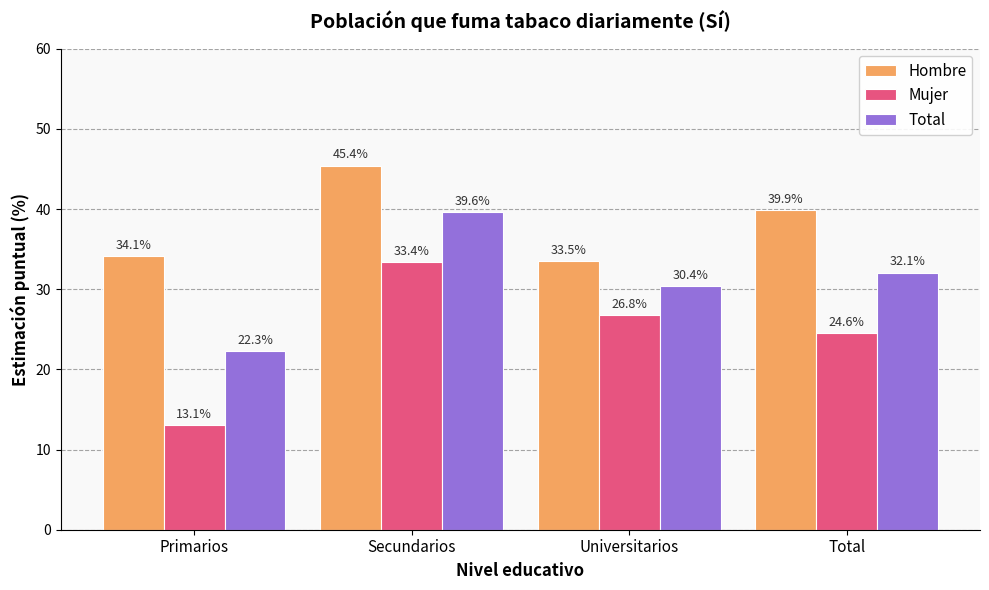

Reading left to right, list all the values displayed in this chart.

Hombre: 34.1	45.4	33.5	39.9
Mujer: 13.1	33.4	26.8	24.6
Total: 22.3	39.6	30.4	32.1